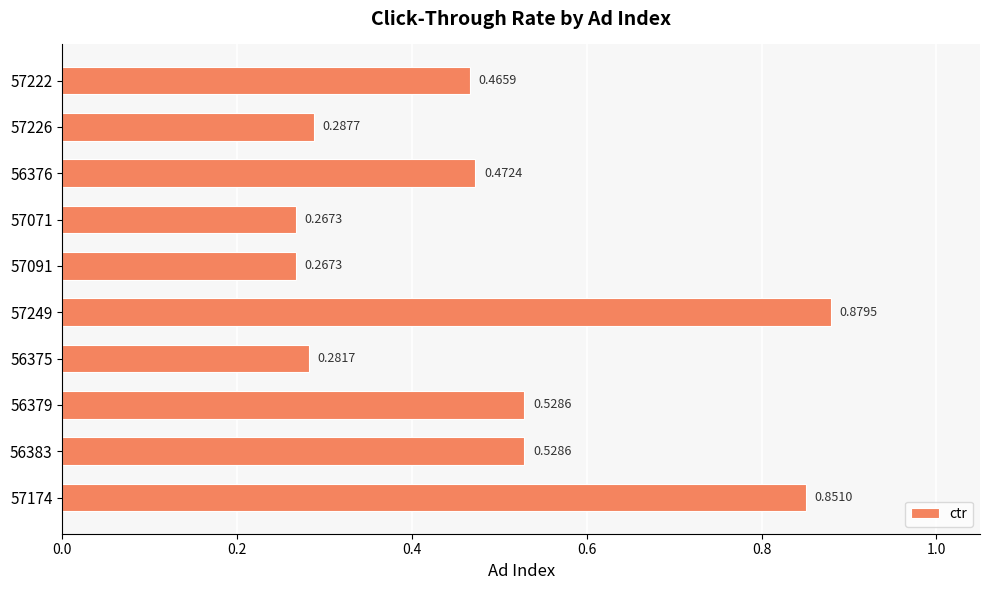

Between 57091 and 57222, which is larger?

57222